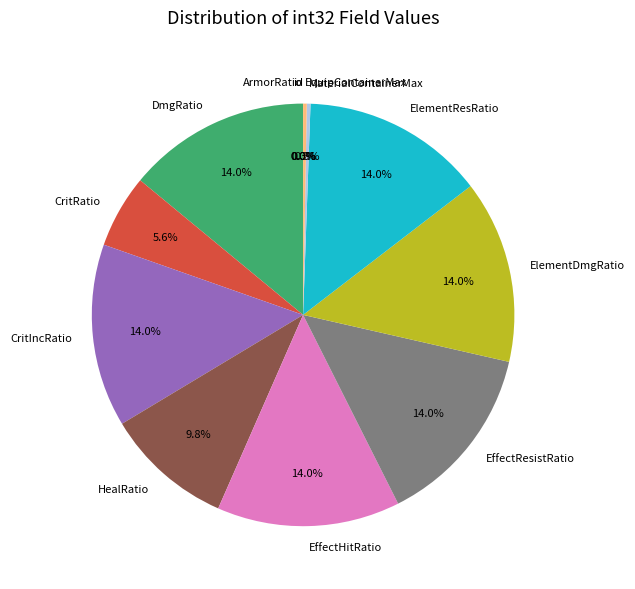

Do EffectResistRatio and DmgRatio together represent more than half of the pie?

No